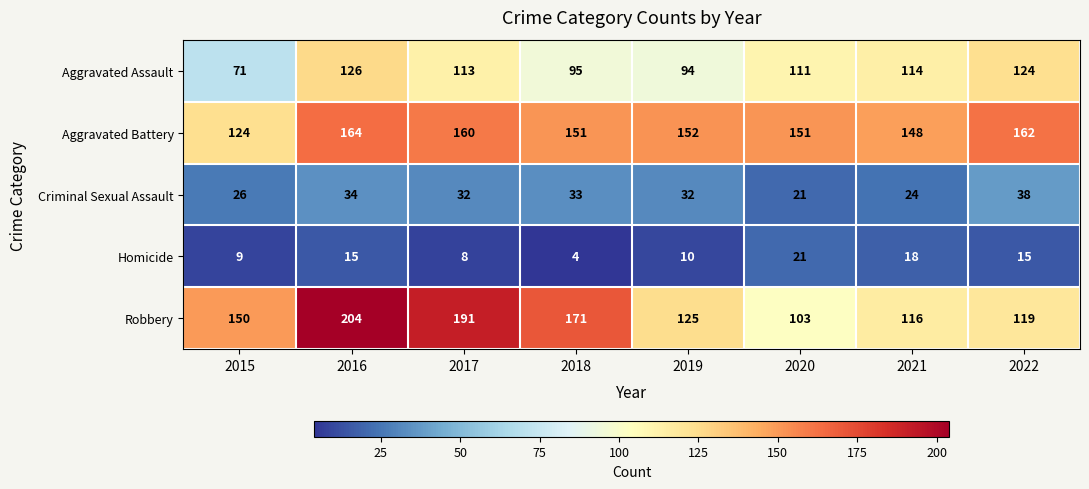

At which category is the sum across all series the highest?

2016